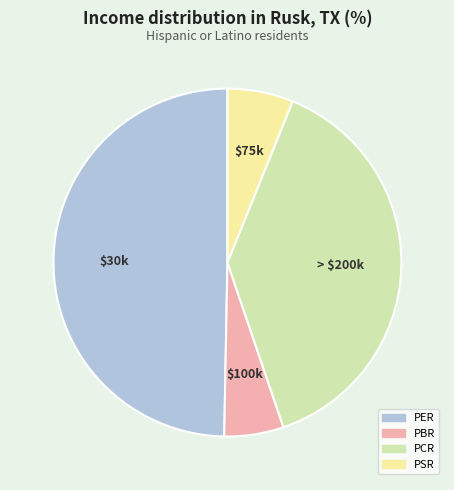

Between PCR and PSR, which is larger?

PCR